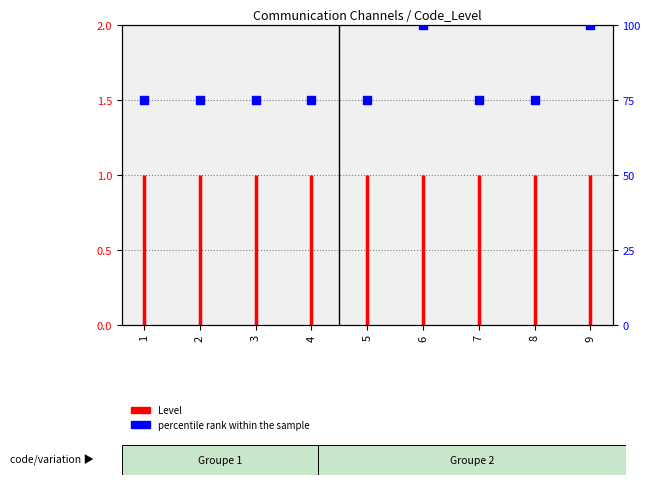

Approximately how many times larger is the value at 4 compared to 7?

1.0